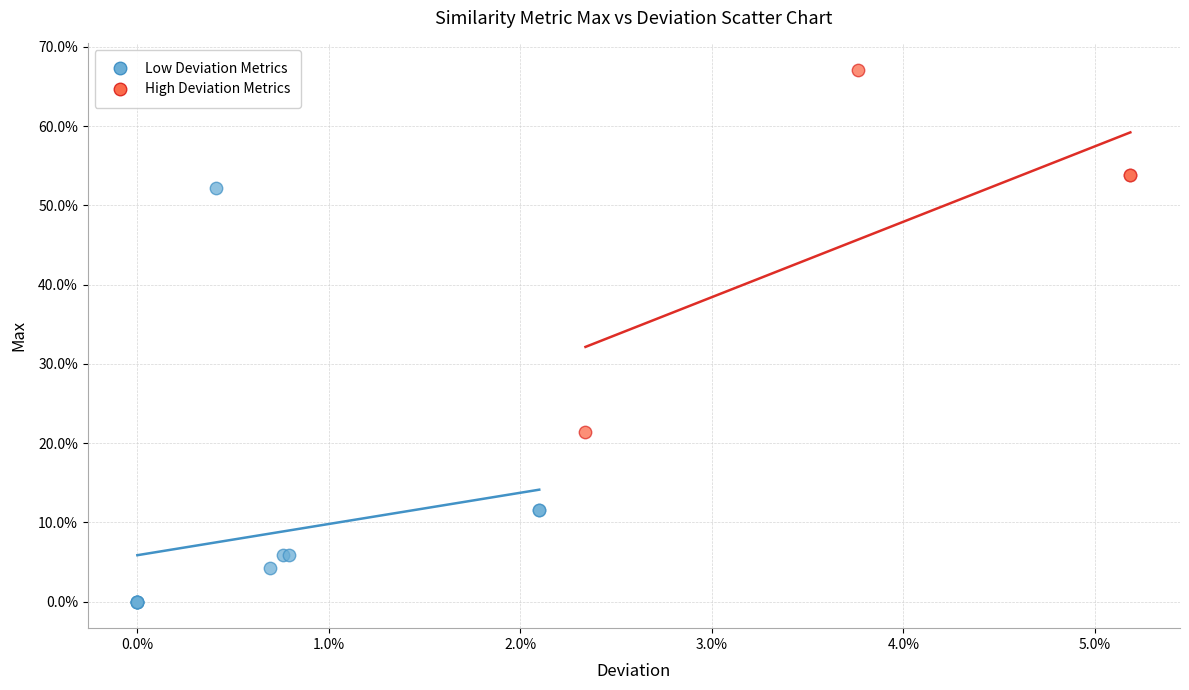

Which series has the widest spread of Y values?

Low Deviation Metrics